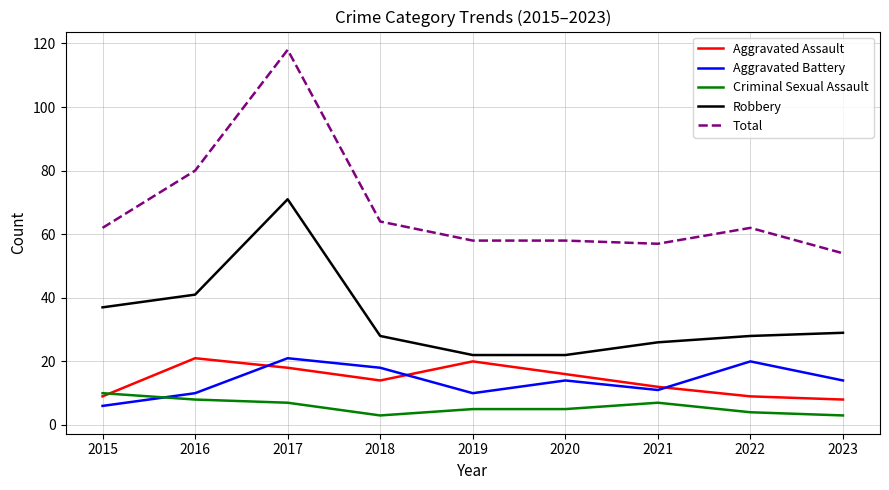

How many lines are shown in the chart?

5